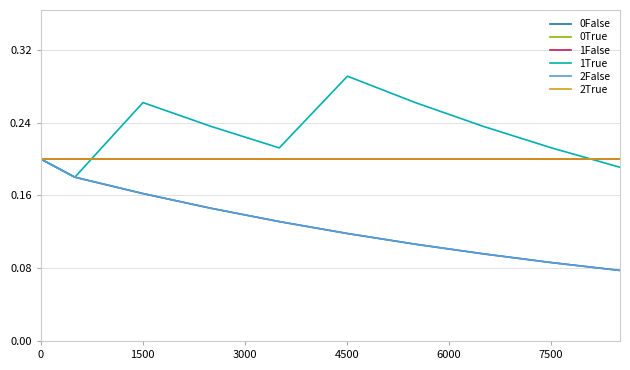

Does the chart have visible grid lines?

Yes